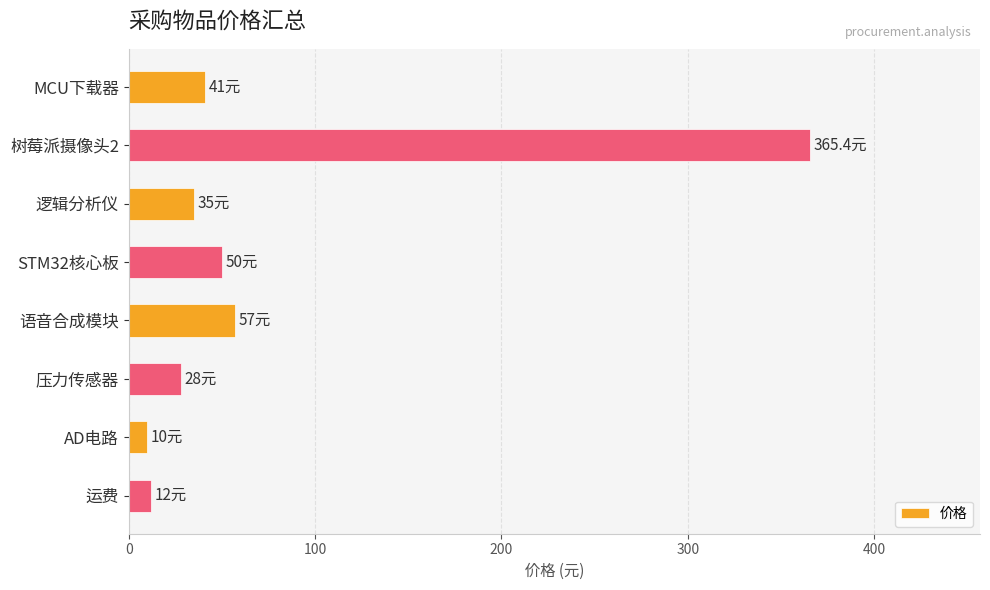

At which label is the value closest to 187?

语音合成模块